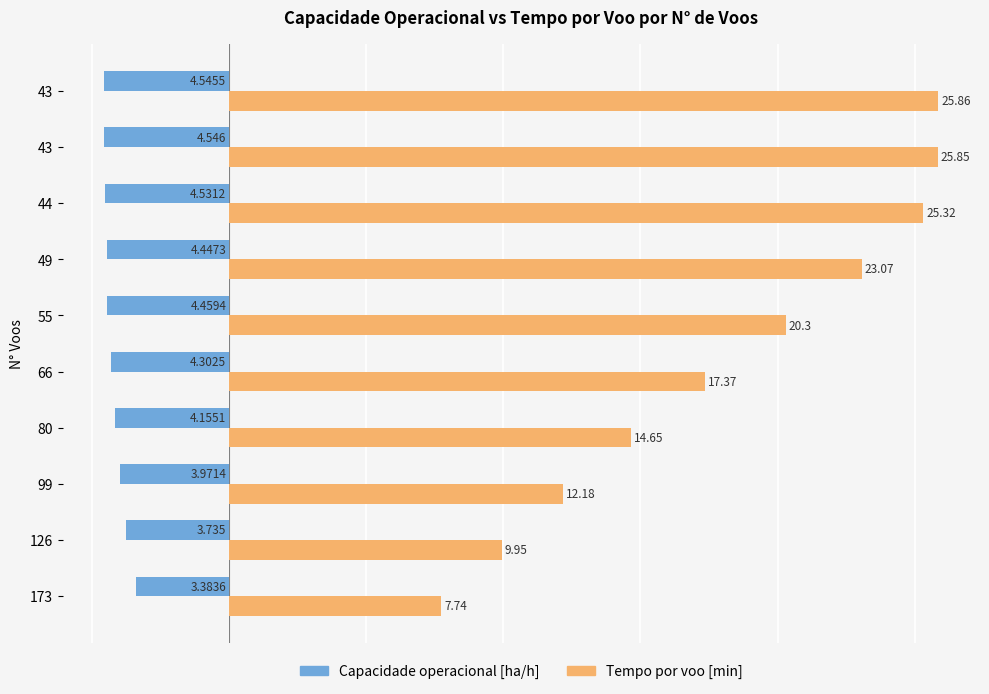

List the series in order of their peak value, highest first.

Tempo por voo [min], Capacidade operacional [ha/h]